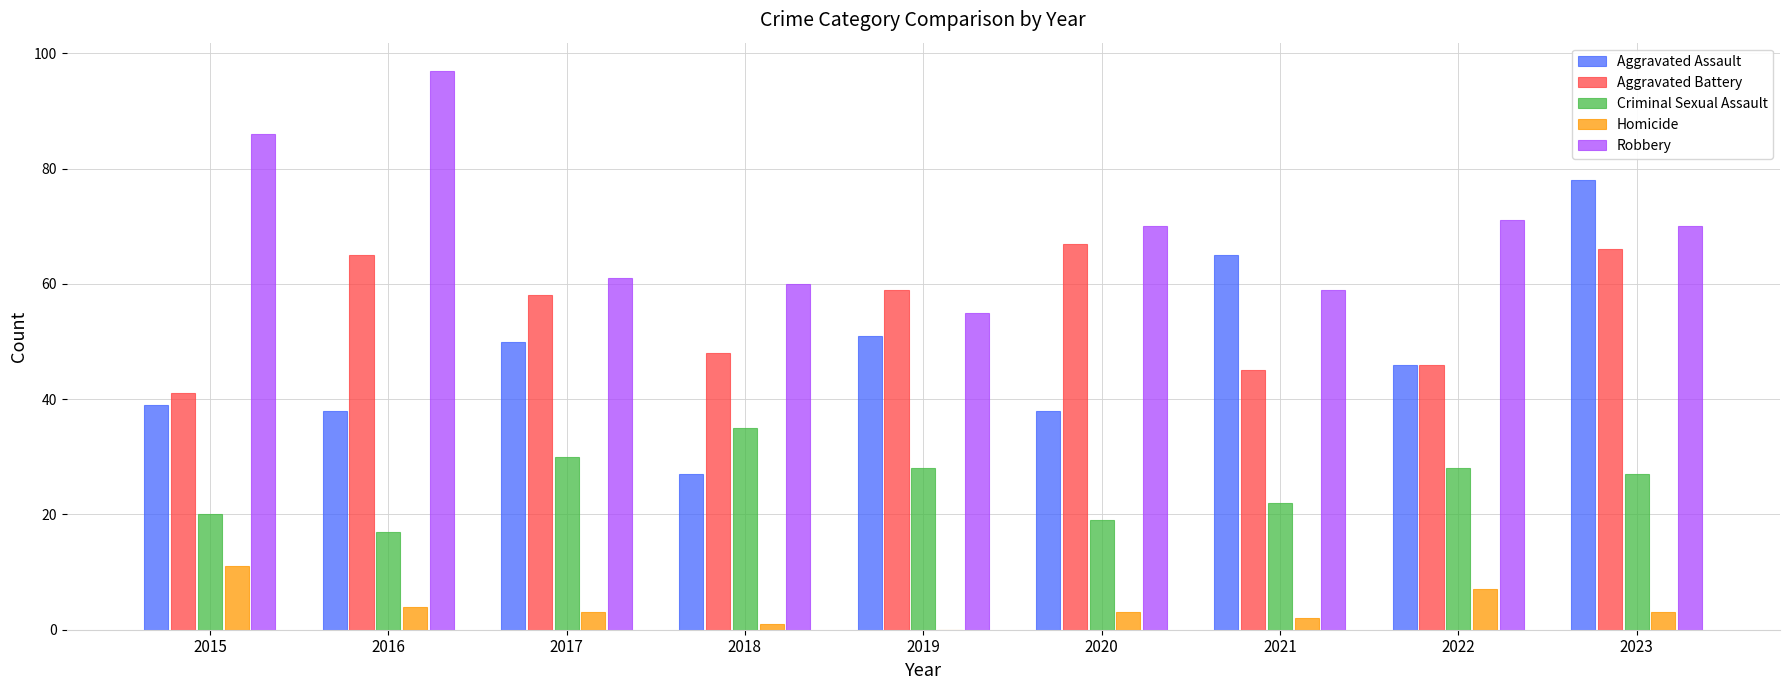

How many data points does each series have?

9